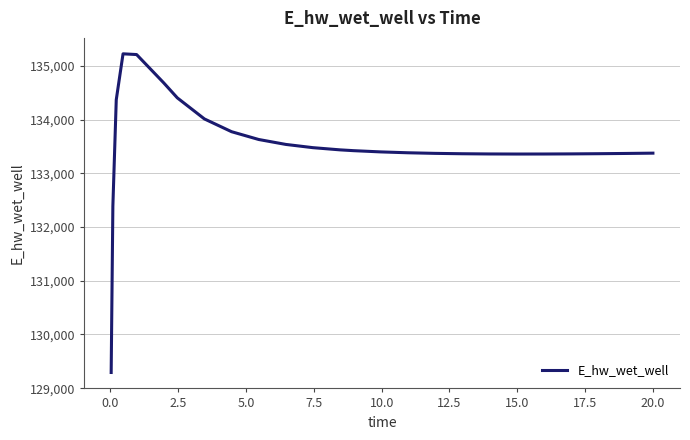

What is the difference between the maximum and minimum values?

5932.0